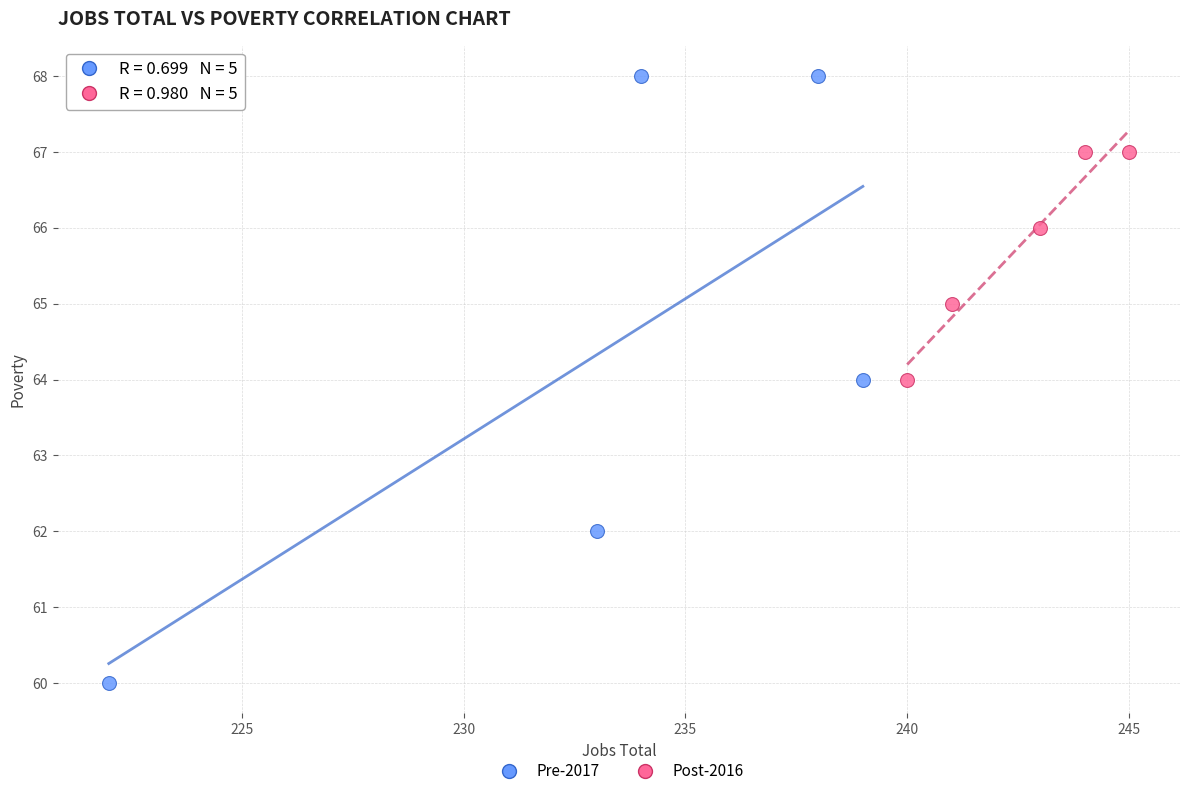

Which series has the widest spread of Y values?

Pre-2017